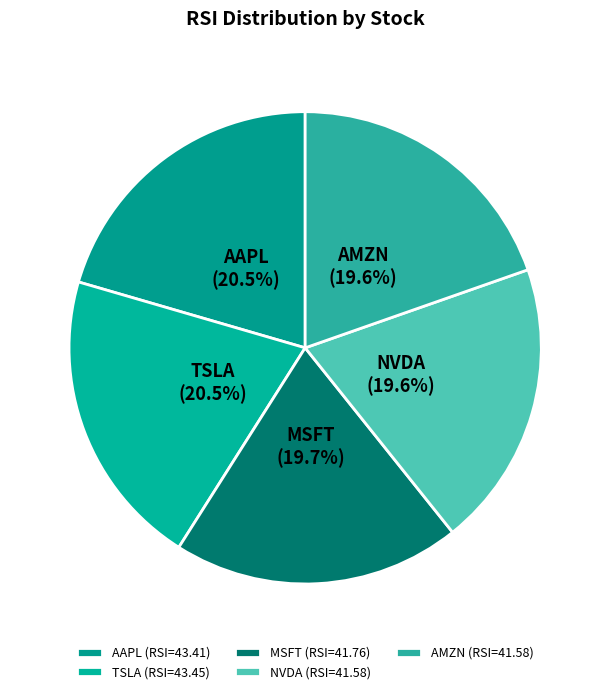

How much of the chart is everything except AAPL?

79.5%